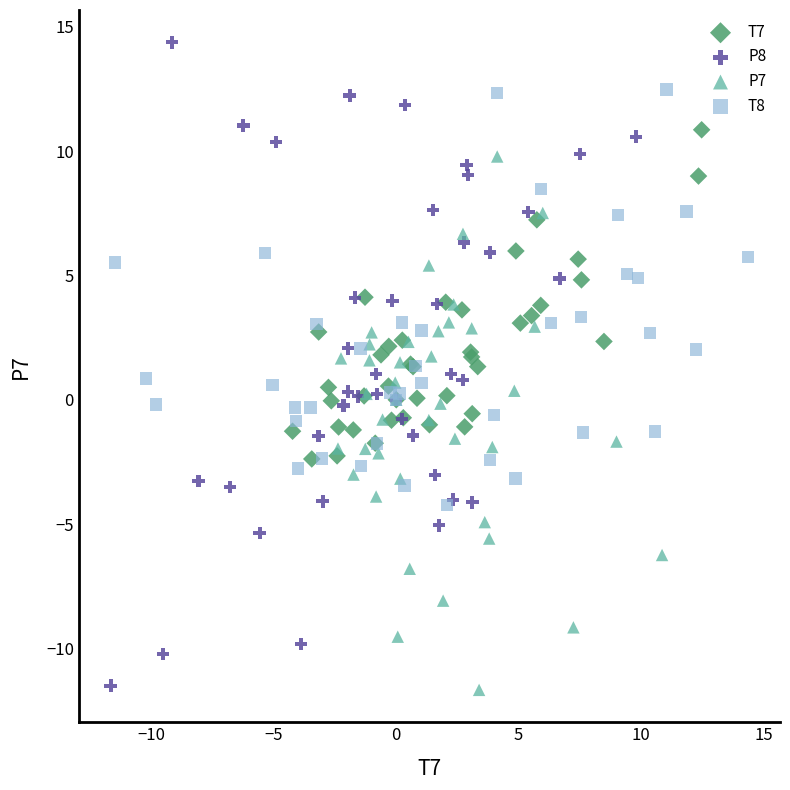

Which series has the largest Y range (max minus min)?

P8